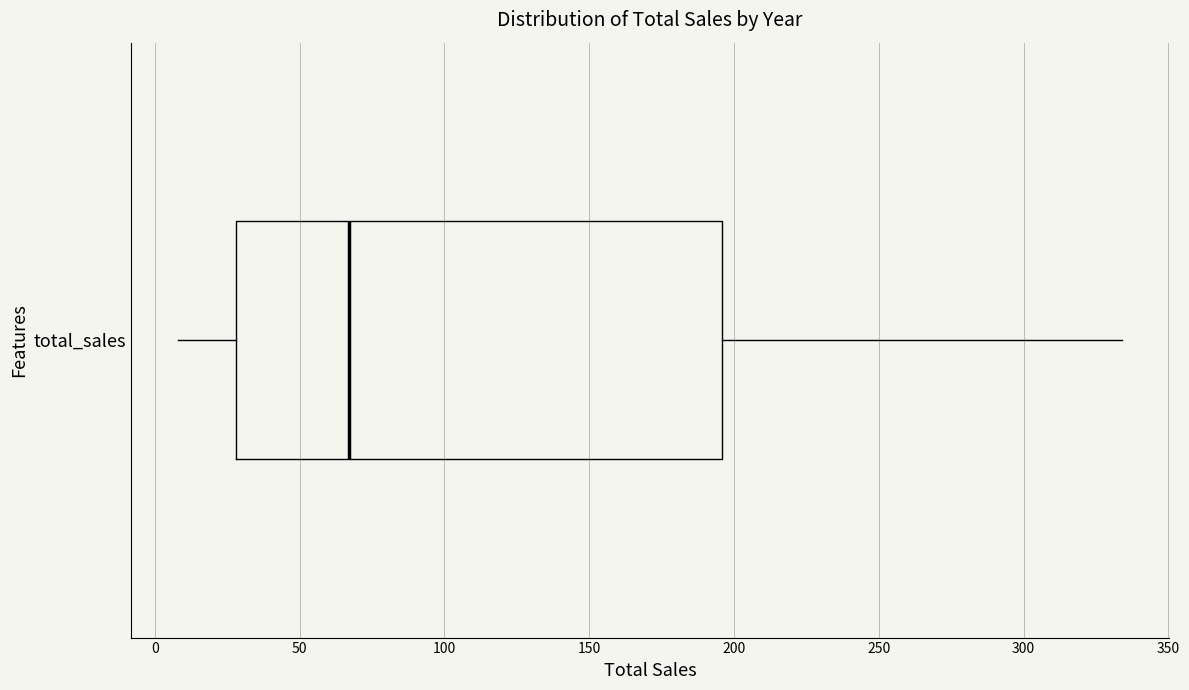

Where does the right whisker of the box for total_sales end on the x-axis? The values are not printed on the chart, so give them approximately, as read against the axis.

335